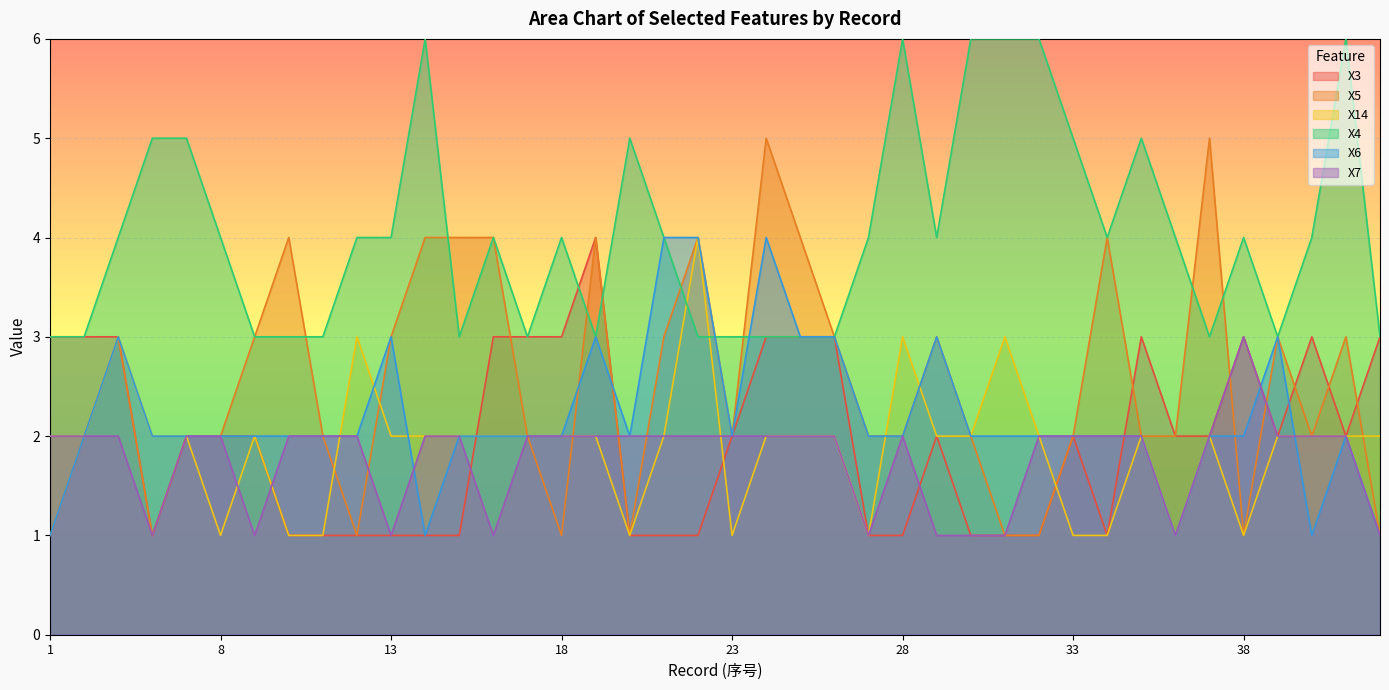

What is the difference between the maximum and minimum values in the X6 series?

3